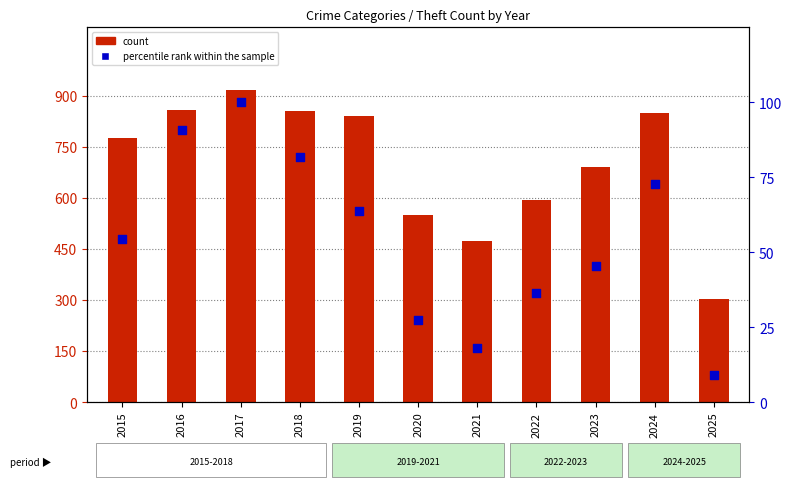

What is the total value across all series at 2016?

948.9